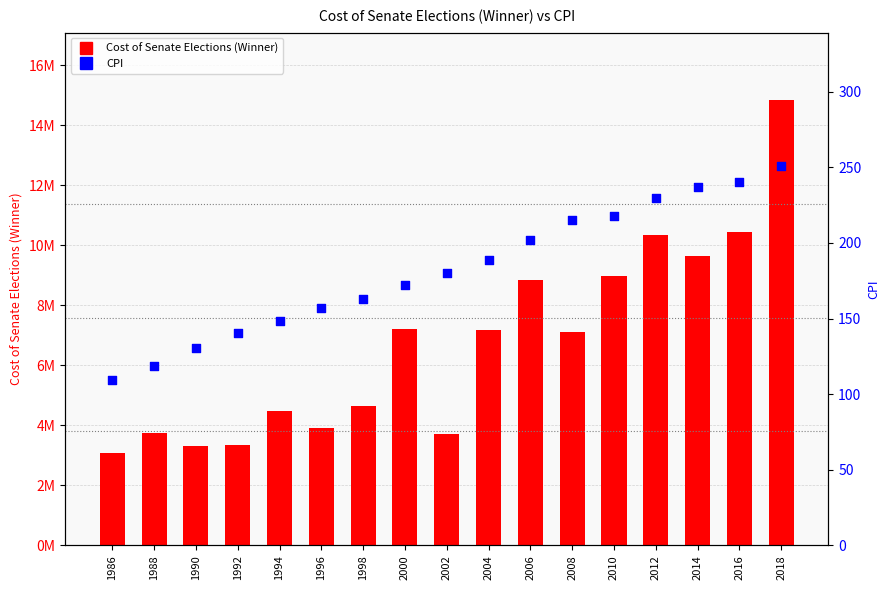

Which series reaches the minimum Y coordinate?

CPI